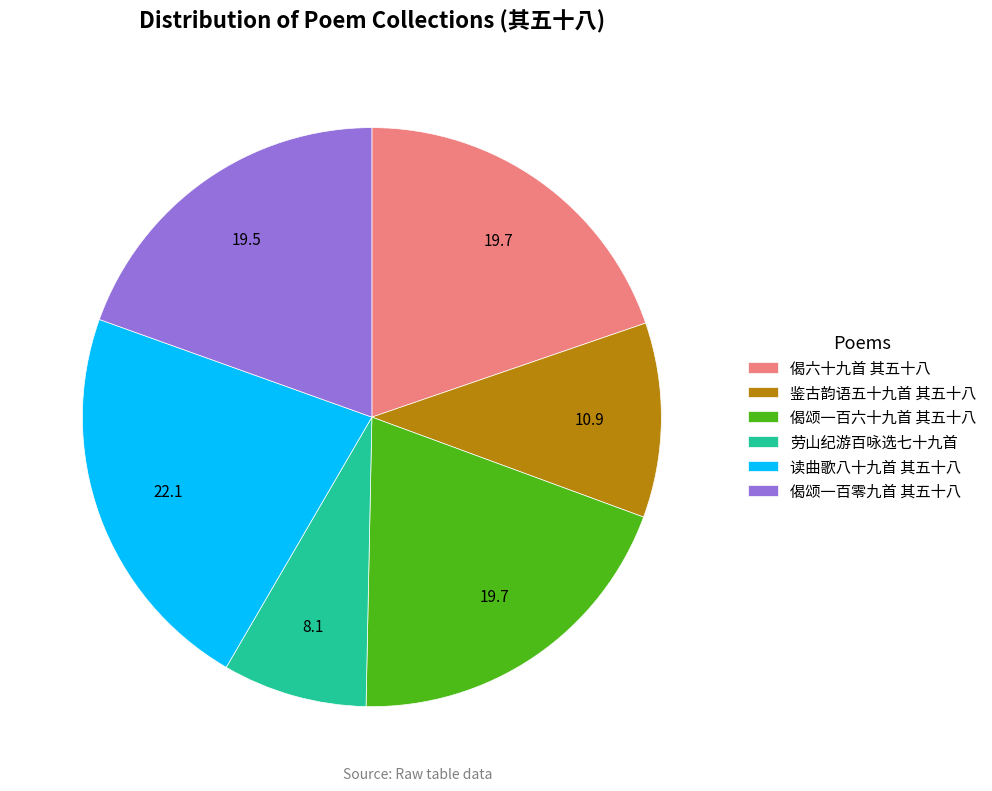

What is the largest slice in the pie chart?

读曲歌八十九首 其五十八